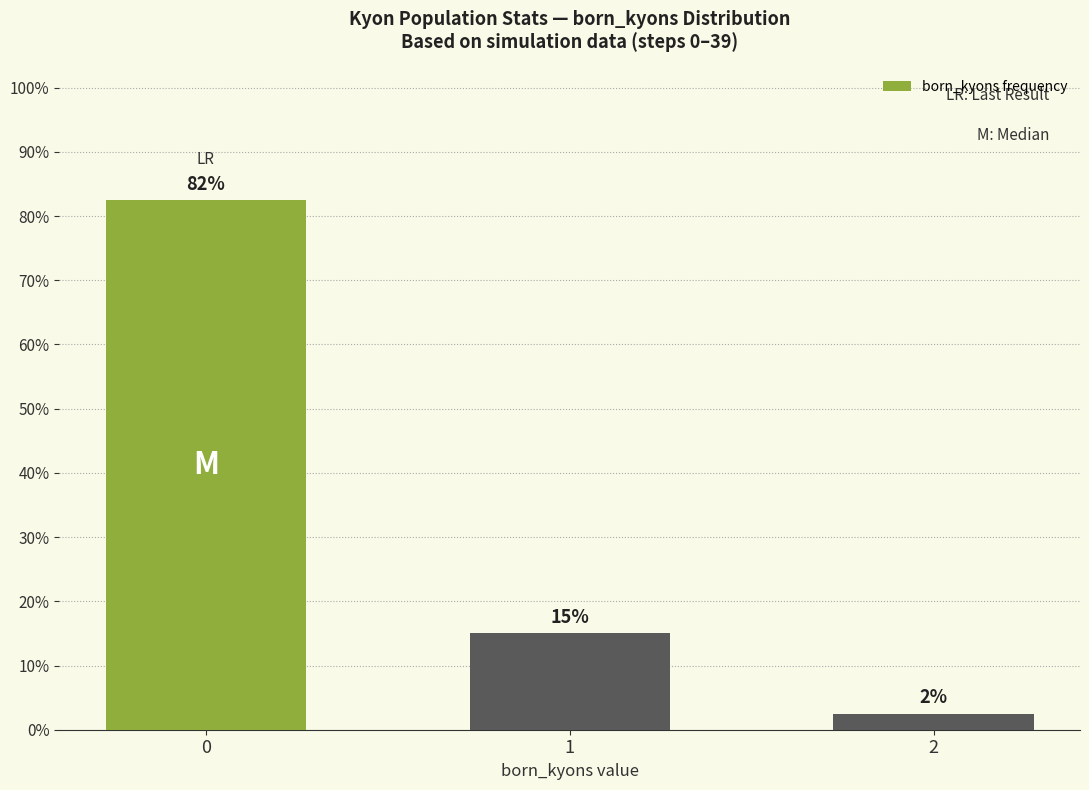

List the labels in order of value, smallest first.

2, 1, 0